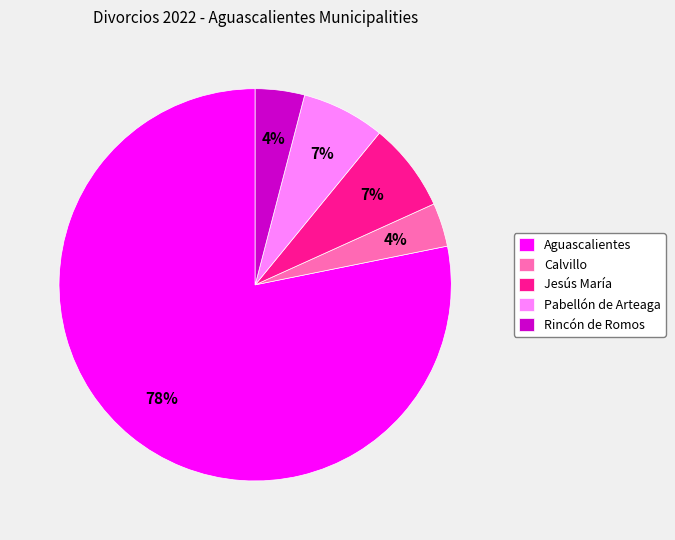

How many segments does this pie chart have?

5